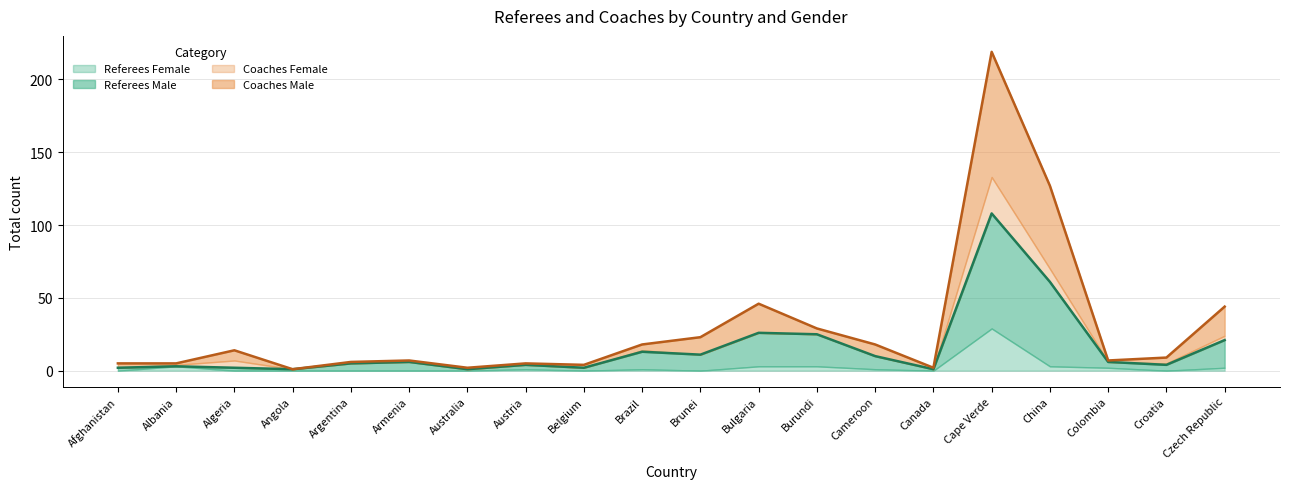

Does the chart display data point markers on the line(s)?

No